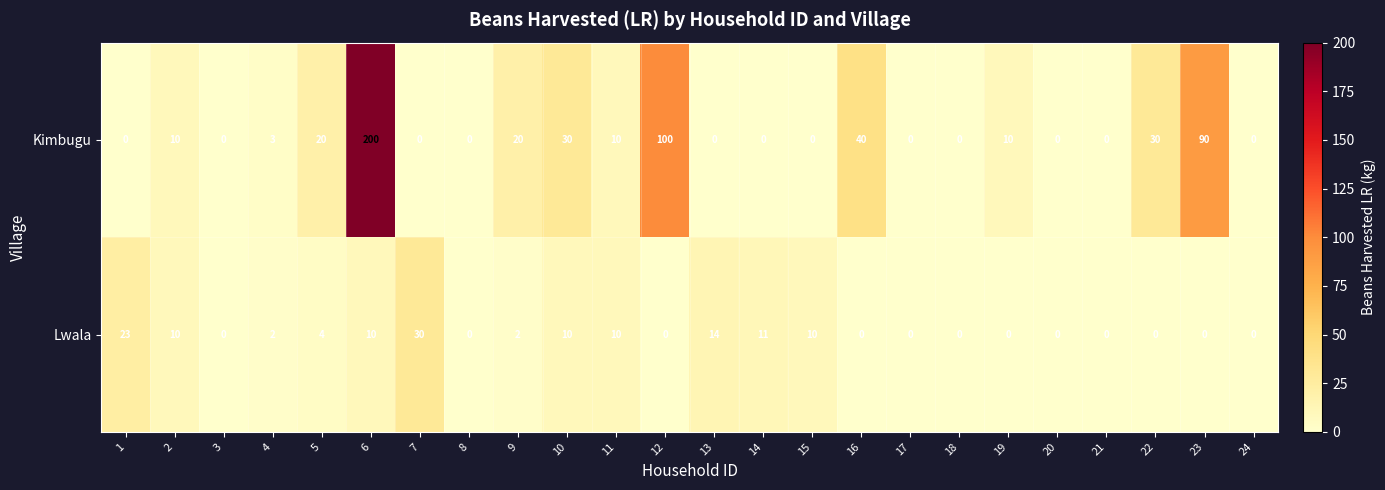

Count the number of data series in this chart.

2